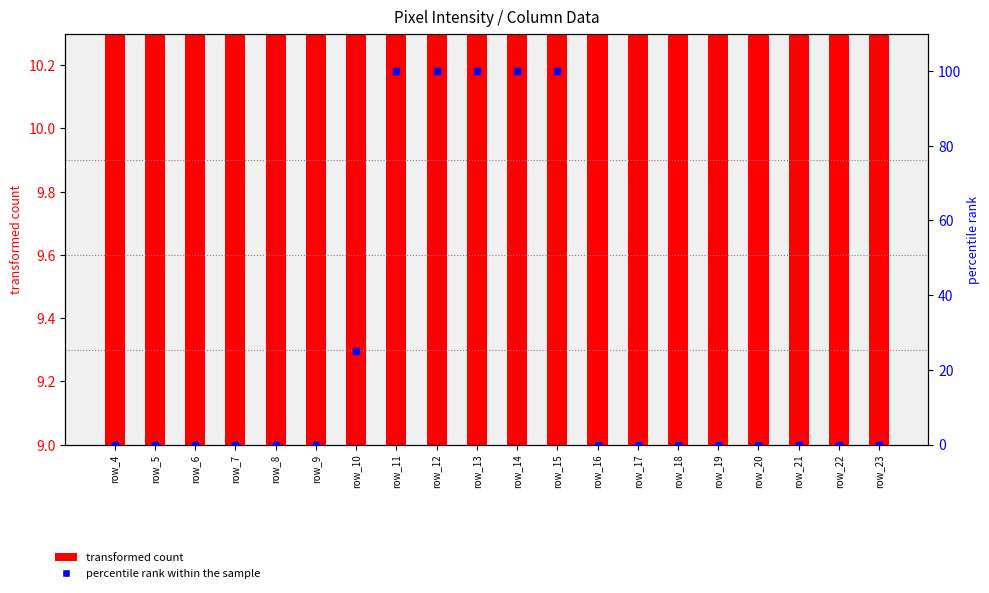

What are all the series names shown in the legend?

transformed count, percentile rank within the sample